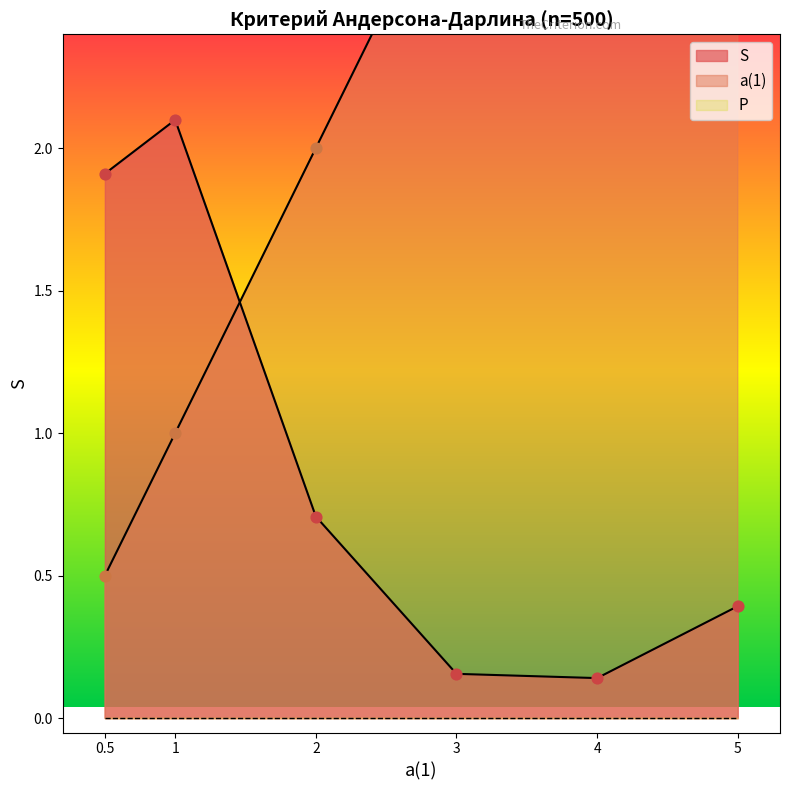

Which series has the largest total across all categories?

a(1)